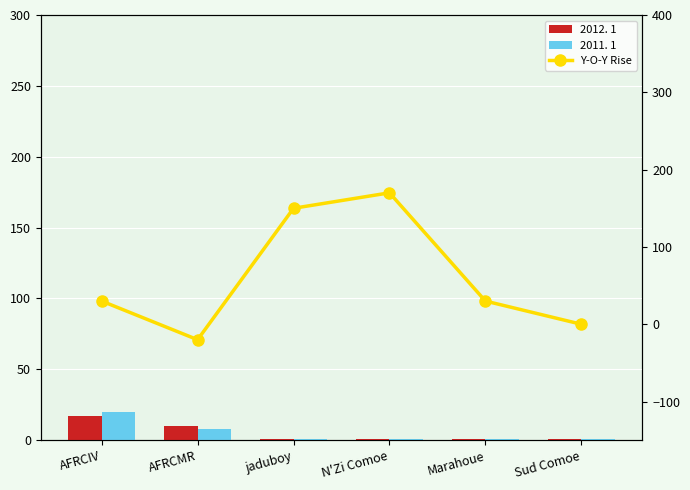

How many groups of bars are there?

6